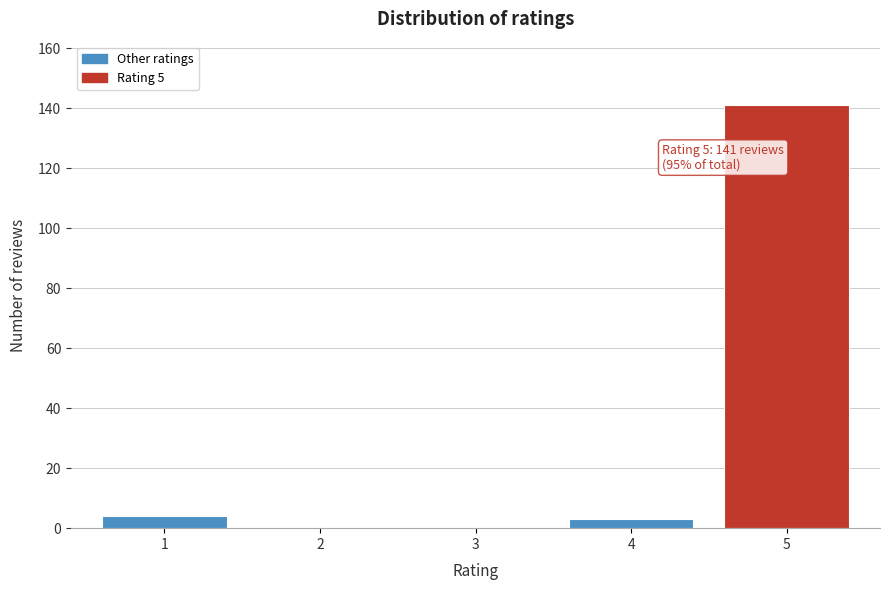

Reading left to right, what are all the values shown in this chart?

1=4	2=0	3=0	4=3	5=141